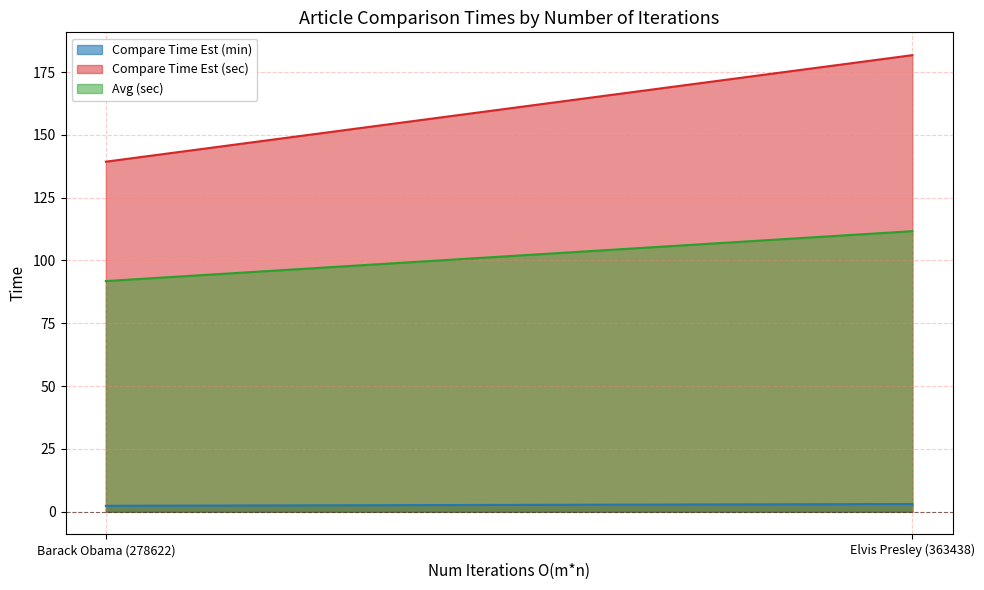

What is the difference between the highest and lowest values at Elvis Presley (363438)?

178.7